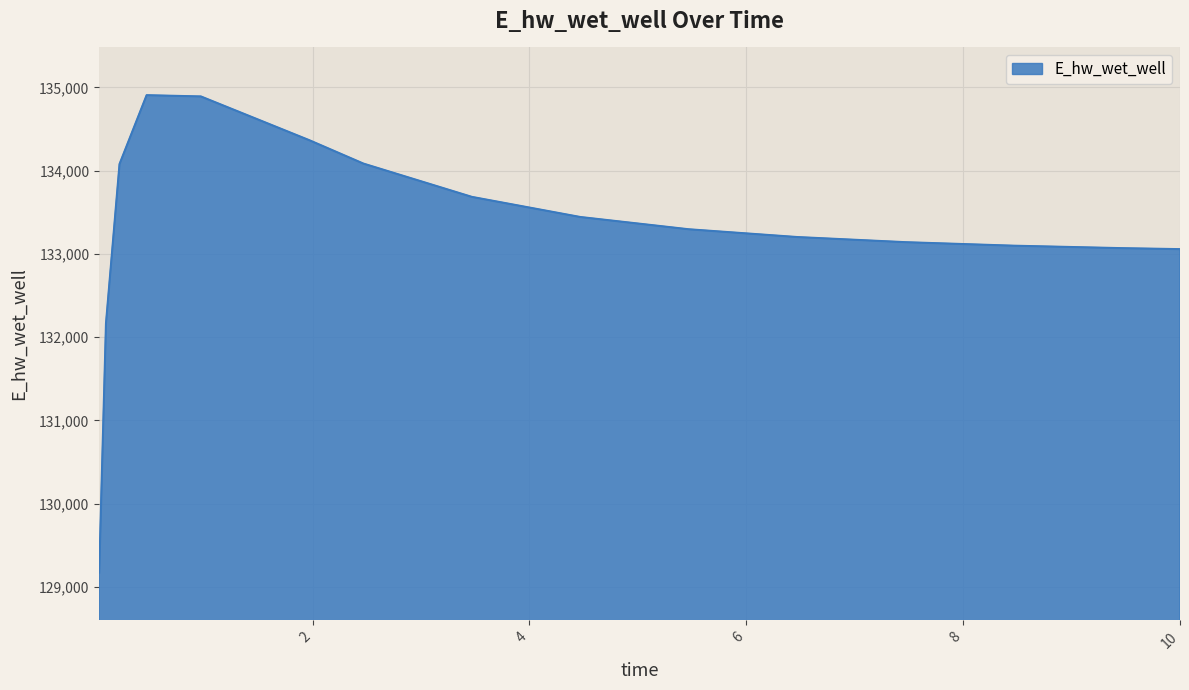

What is the minimum value shown in the chart?

129173.9